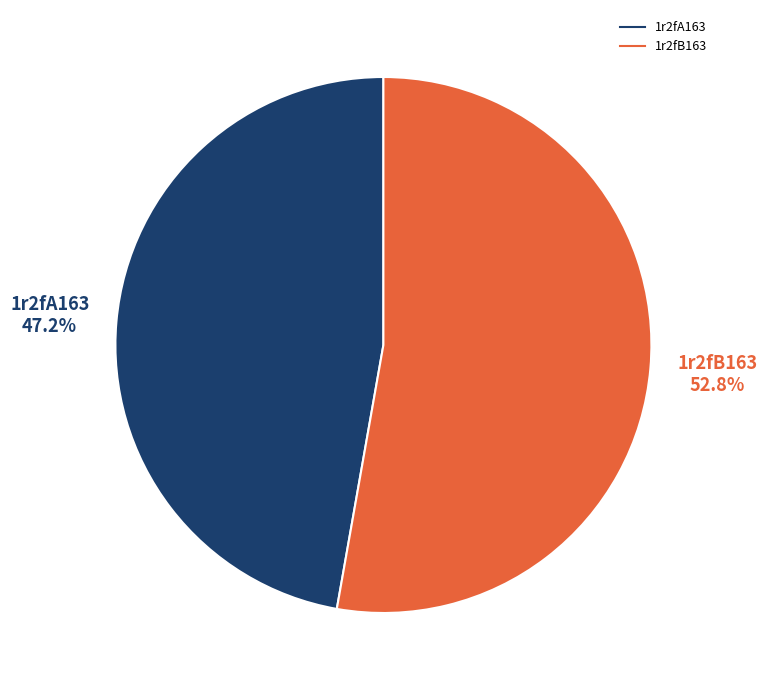

Does 1r2fB163 represent more than half of the total?

Yes